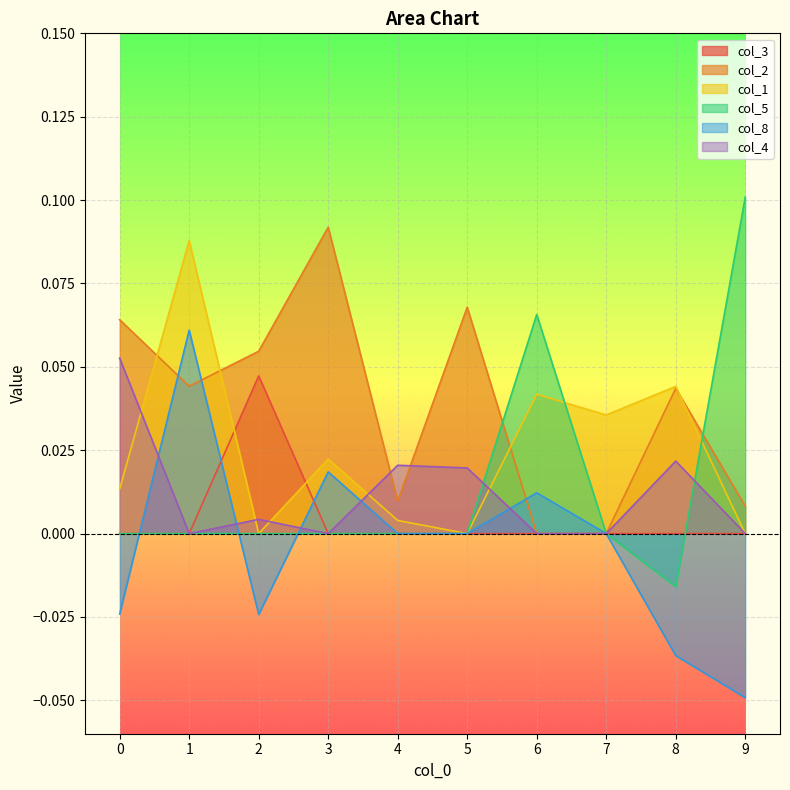

Reading left to right, extract all data points from this chart.

col_3: 0.0	0.0	0.0	0.0	0.0	0.0	0.0	0.0	0.0	0.0
col_2: 0.1	0.0	0.1	0.1	0.0	0.1	0.0	0.0	0.0	0.0
col_1: 0.0	0.1	0.0	0.0	0.0	0.0	0.0	0.0	0.0	0.0
col_5: 0.0	0.0	0.0	0.0	0.0	0.0	0.1	0.0	-0.0	0.1
col_8: -0.0	0.1	-0.0	0.0	0.0	0.0	0.0	0.0	-0.0	-0.0
col_4: 0.1	0.0	0.0	0.0	0.0	0.0	0.0	0.0	0.0	0.0